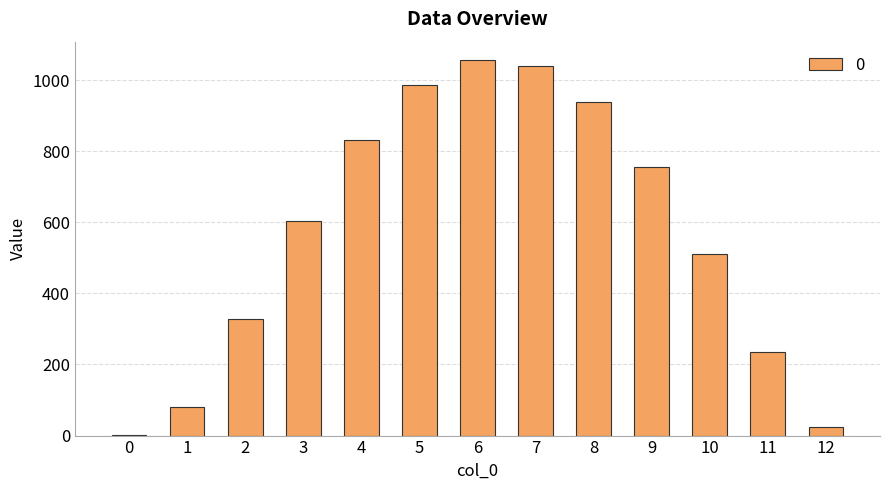

What is the ratio of the value at 6 to the value at 11?

4.5